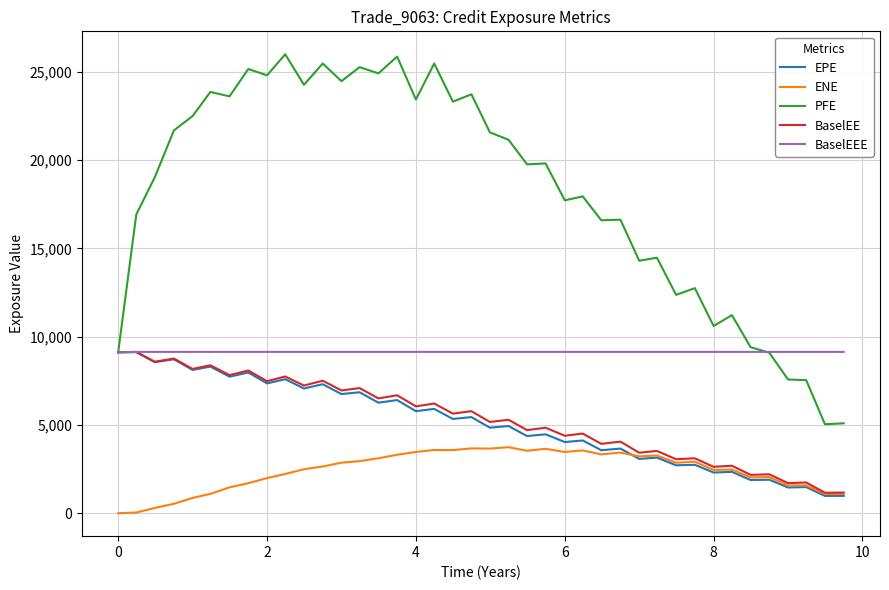

Which series has the largest range (max minus min)?

PFE